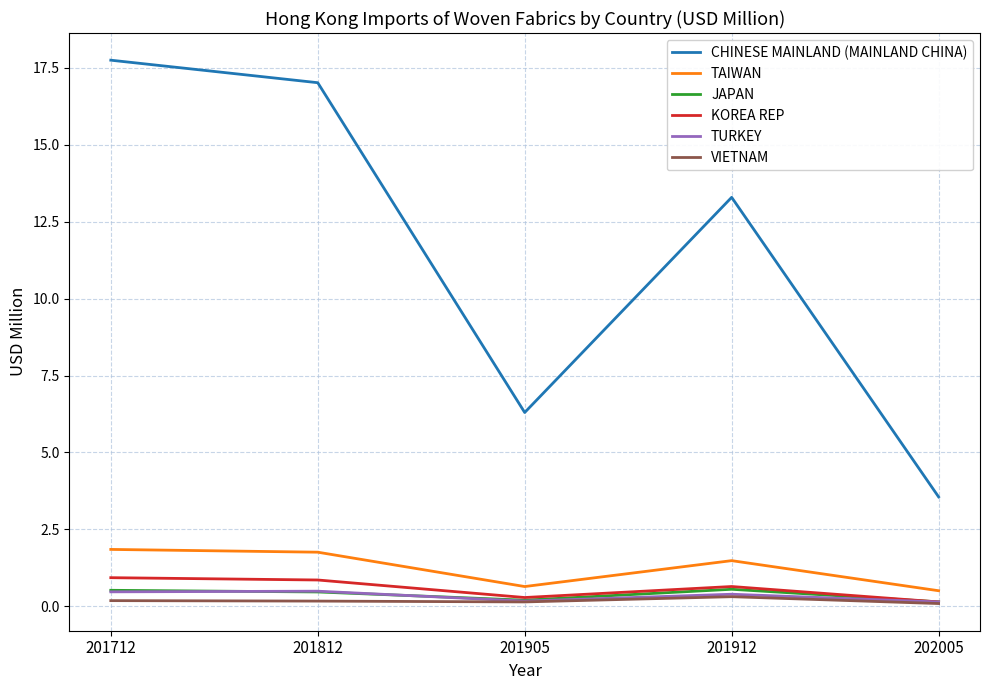

True or false: KOREA REP and CHINESE MAINLAND (MAINLAND CHINA) cross at least once.

False